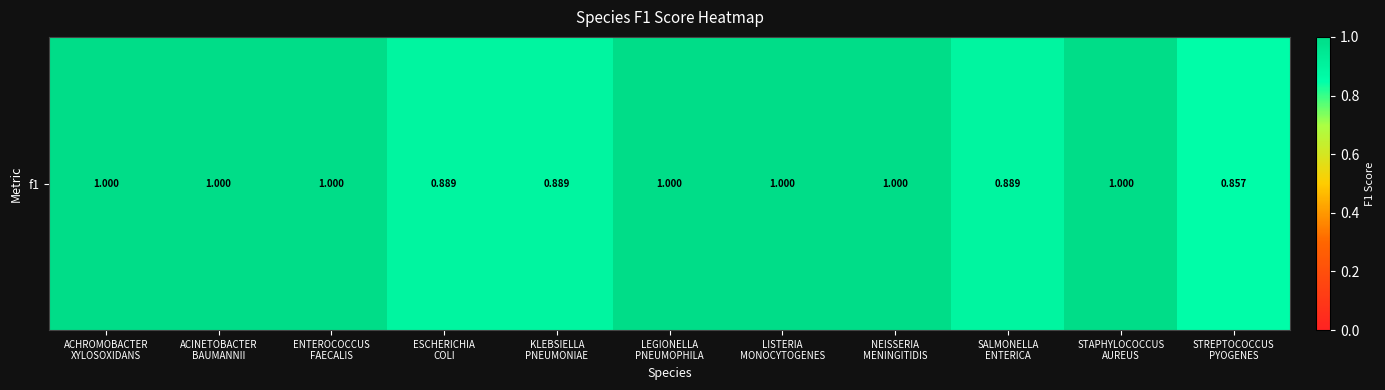

The value at ENTEROCOCCUS
FAECALIS is 1.0. True or false?

True